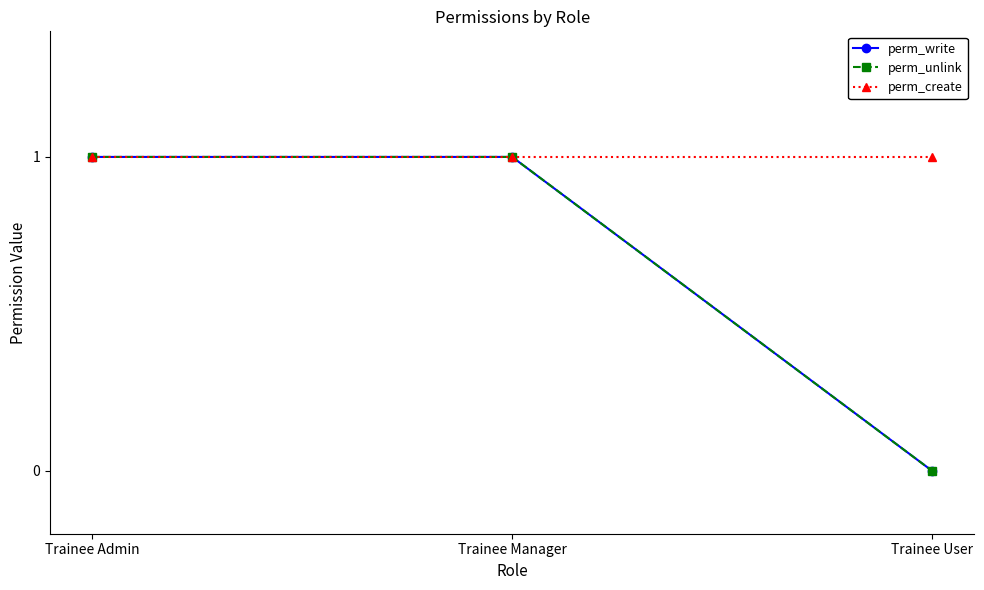

Does the chart have visible grid lines?

No